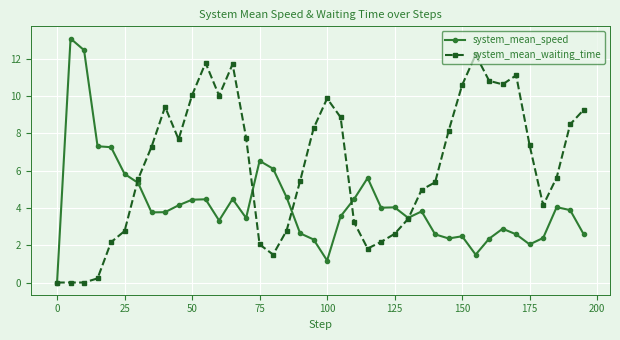

Is this an area chart (filled region under the line)?

No